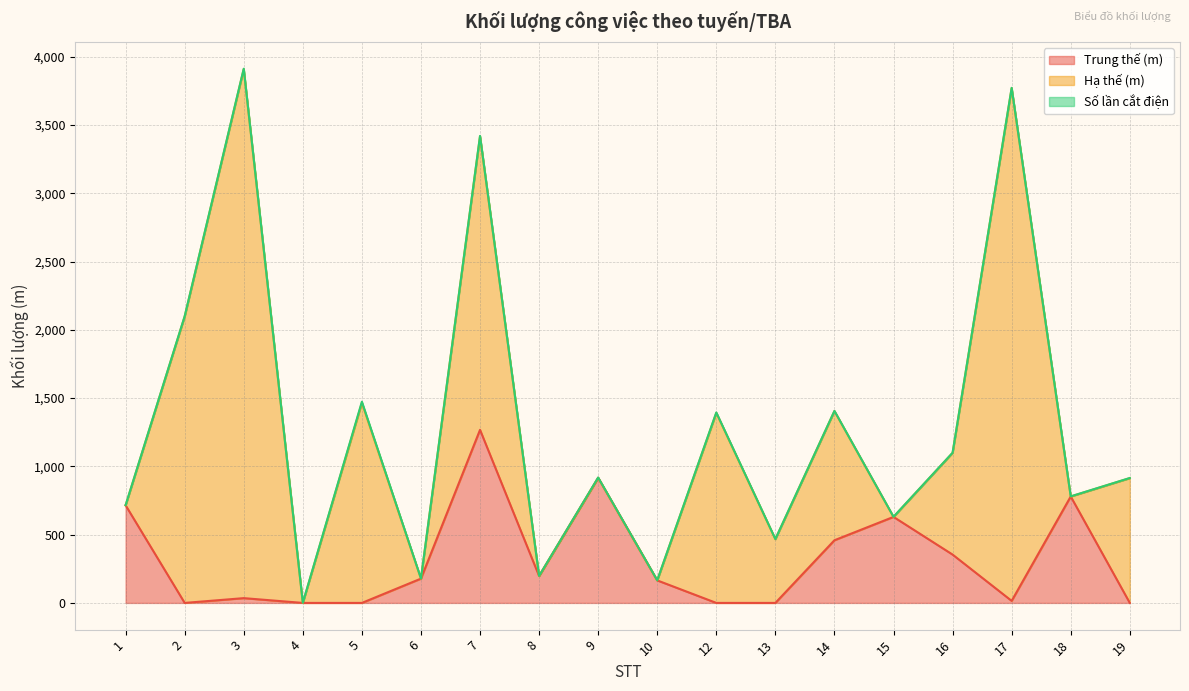

Is the value of Số lần cắt điện at 3 greater than the value of Hạ thế (m) at 1?

Yes